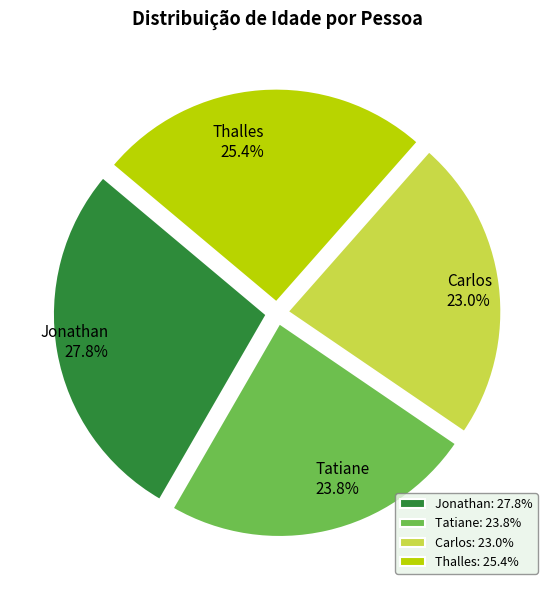

Rank the categories by value from highest to lowest.

Jonathan, Thalles, Tatiane, Carlos